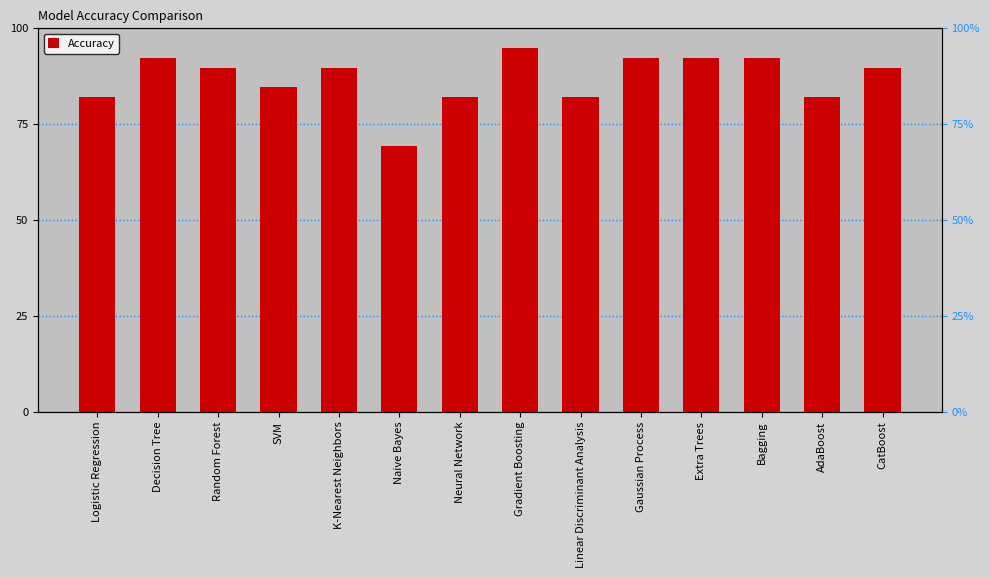

What is the sum of the values at Logistic Regression and SVM?

166.7